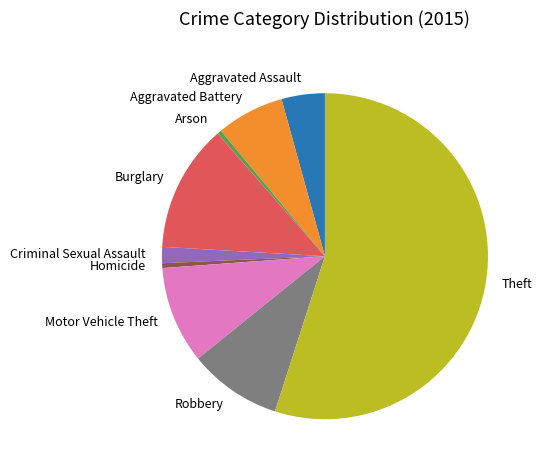

Which category has the biggest portion of the pie?

Theft